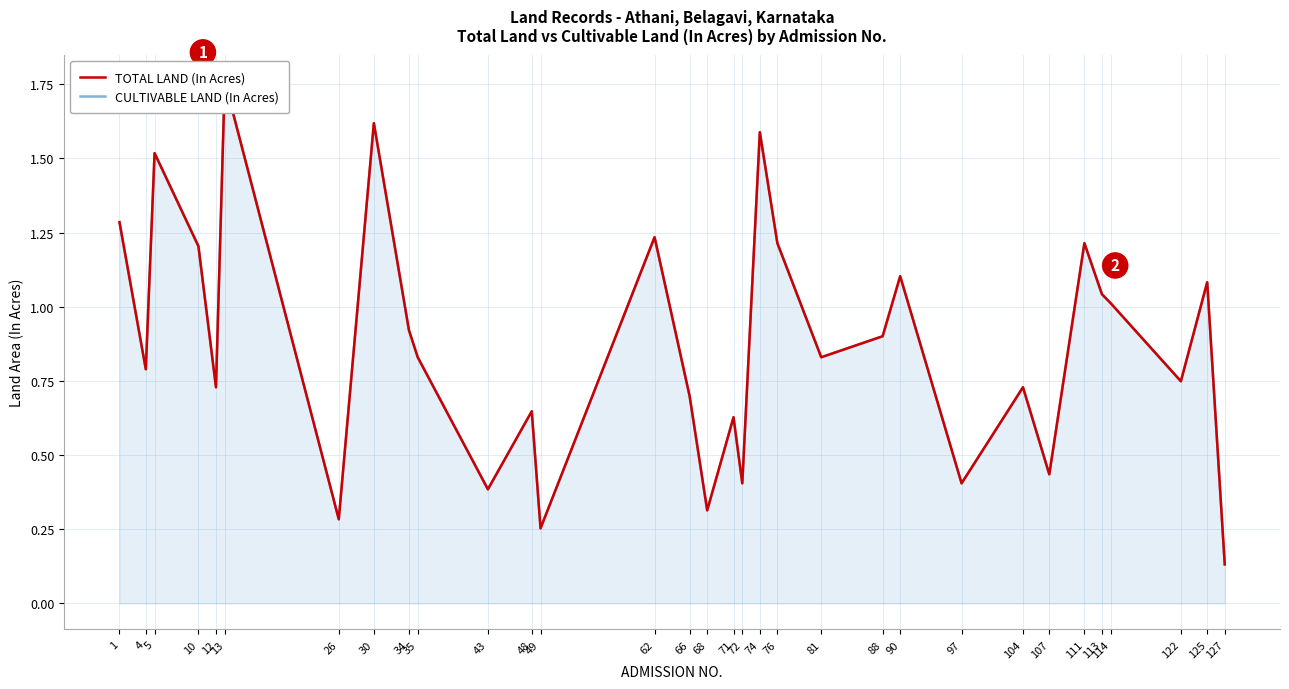

At which category does TOTAL LAND (In Acres) reach its first local peak?

5